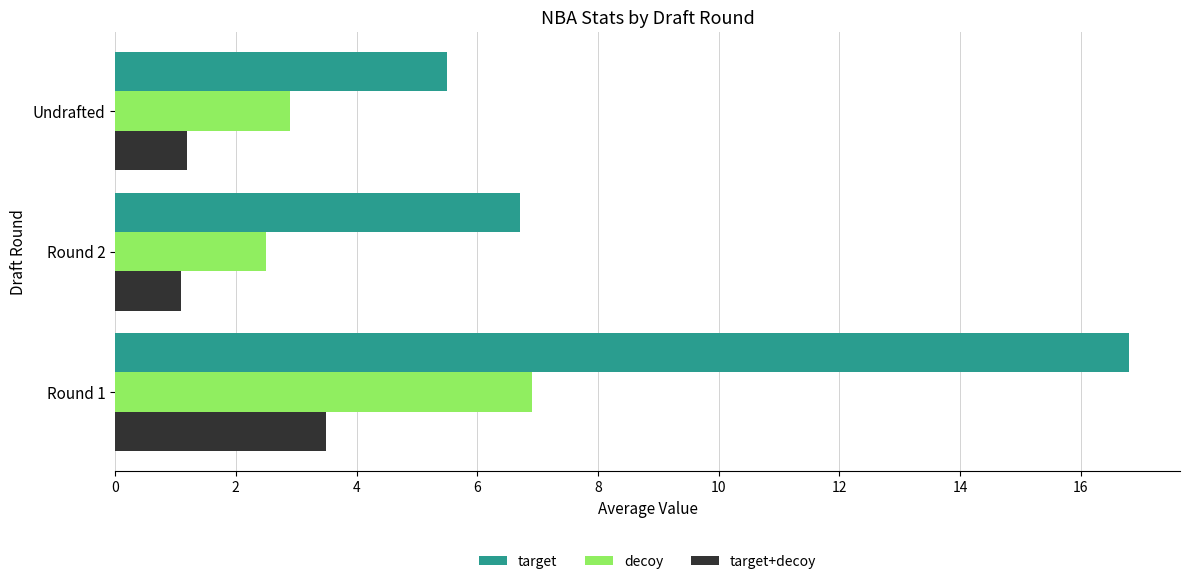

What is the maximum value shown in the chart?

16.8